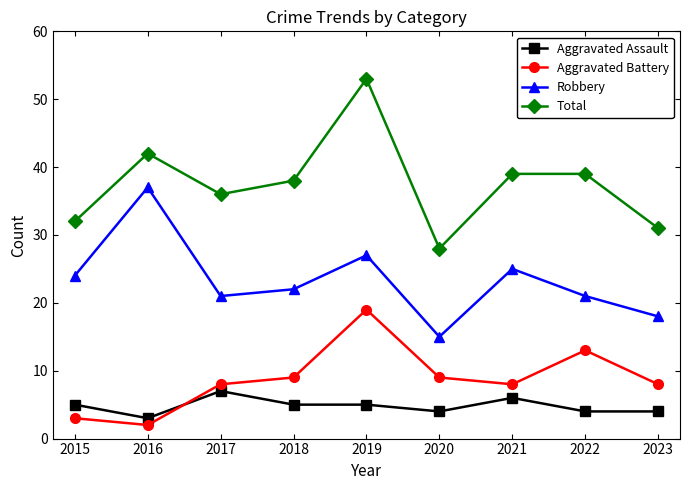

Between 2016 and 2020, which series saw the biggest shift?

Robbery